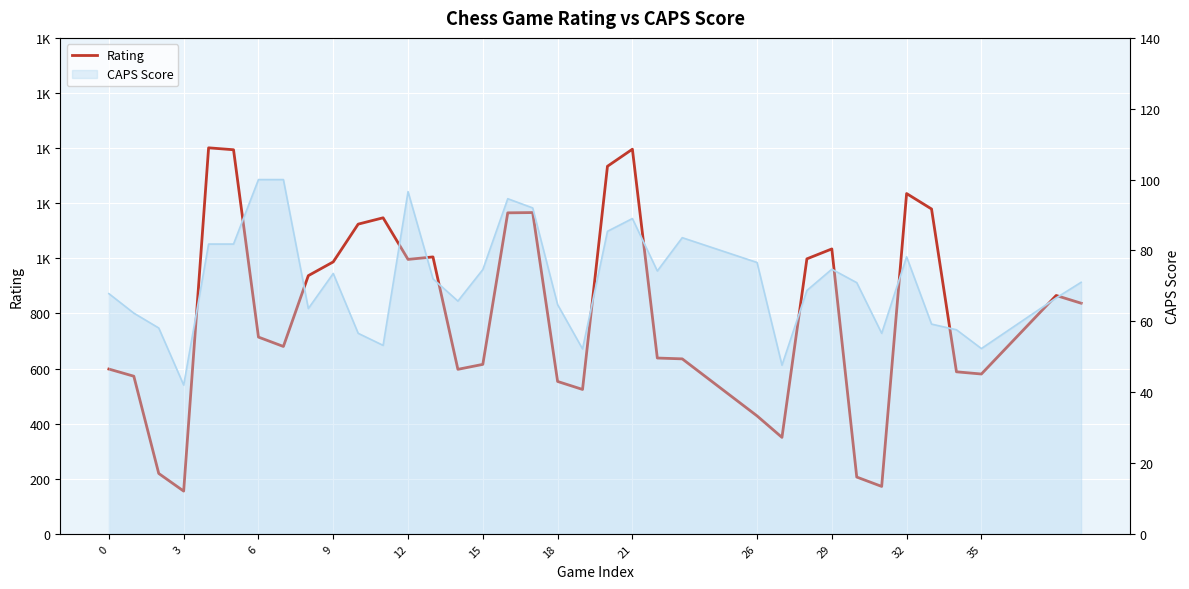

How many data points are less than 837?

18